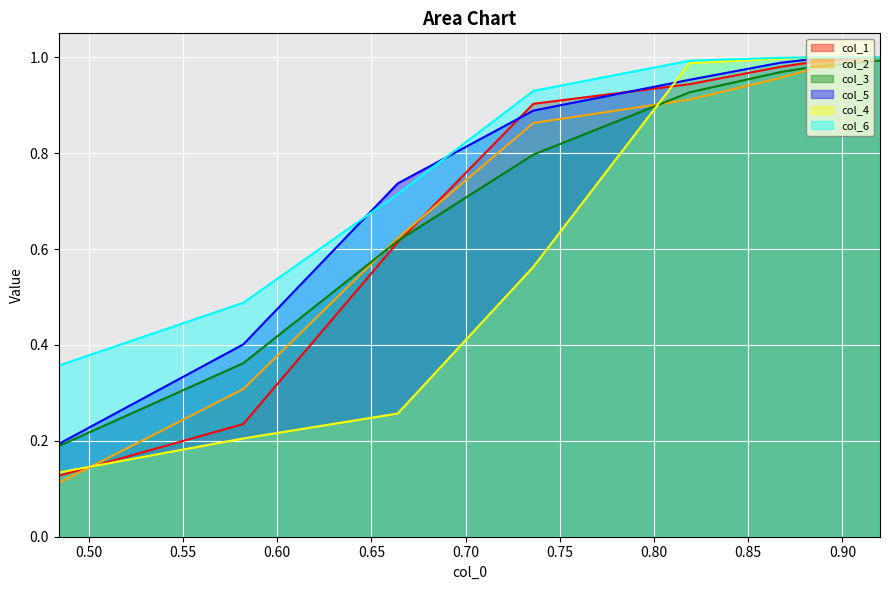

Is the value of col_5 at 0.582 greater than the value of col_6 at 0.484?

Yes